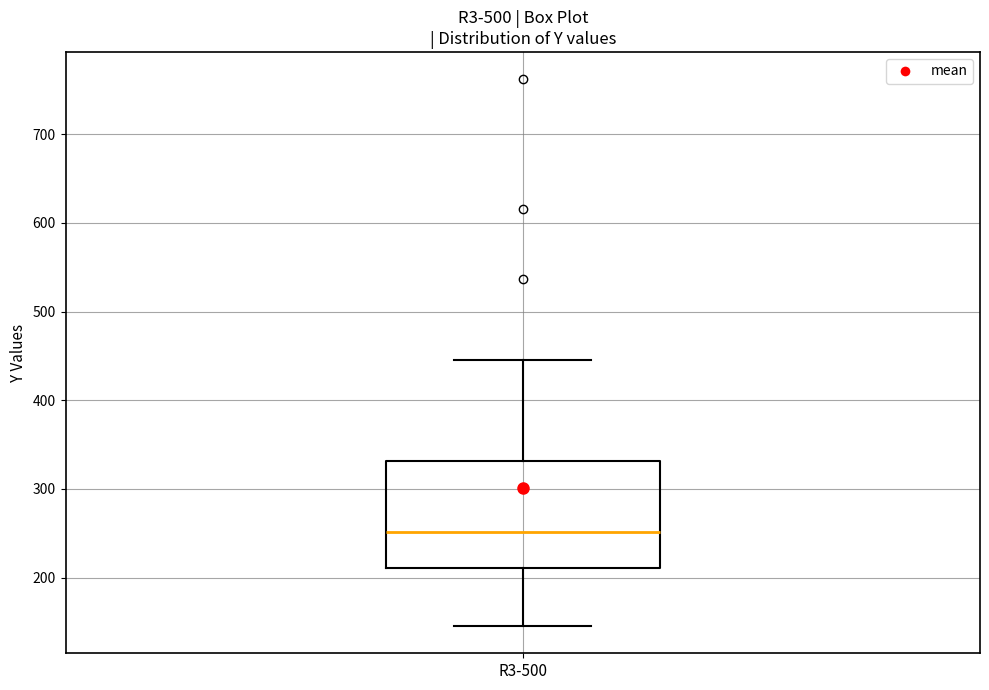

Transcribe this box plot: give where the median line is, the range the box spans, and where the two whiskers end, as read against the y-axis. The values are not printed on the chart, so give them approximately, as read against the axis.

median 250, box 210 to 330, whiskers 150 to 440